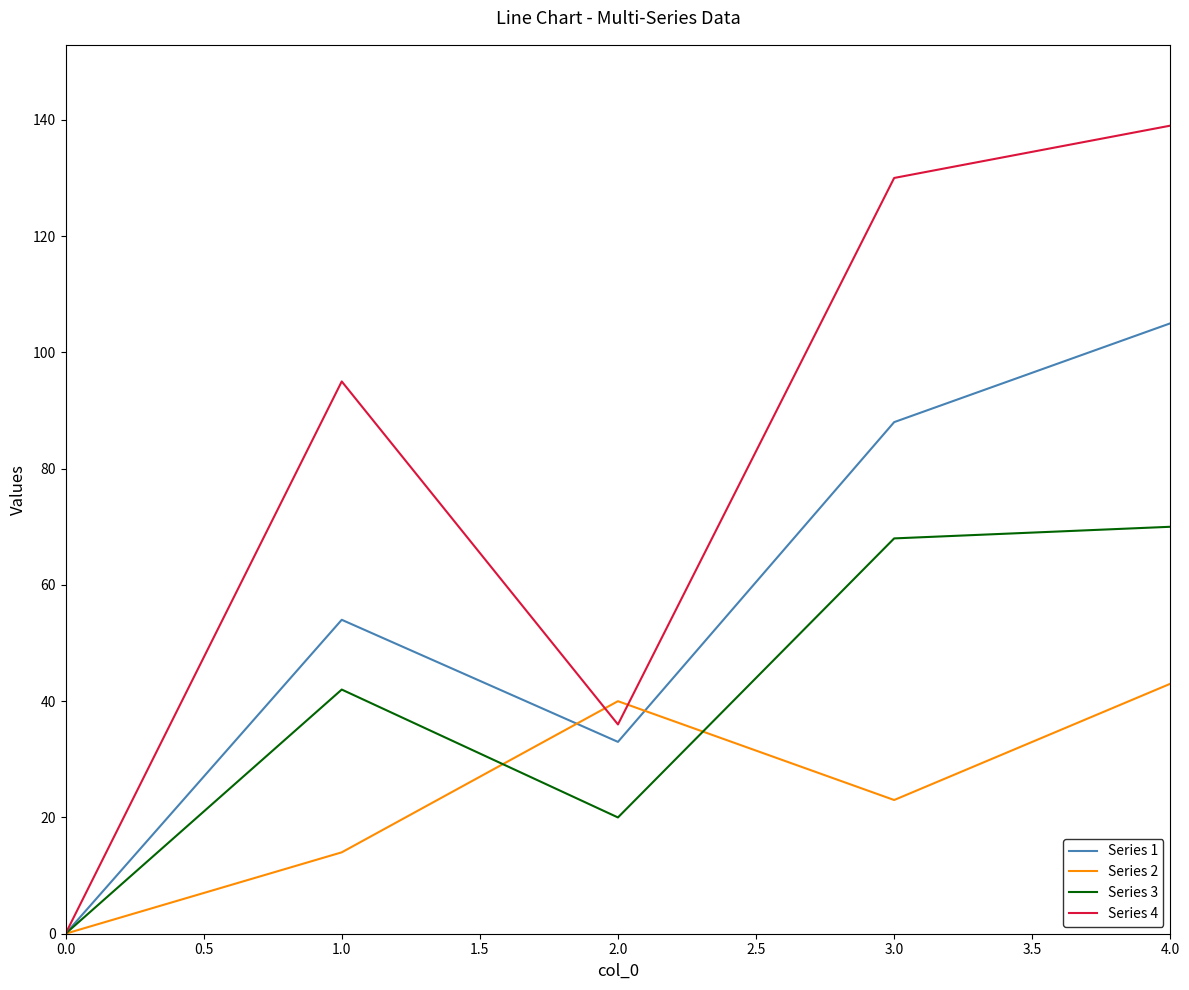

What is the total value across all series at 3.0?

309